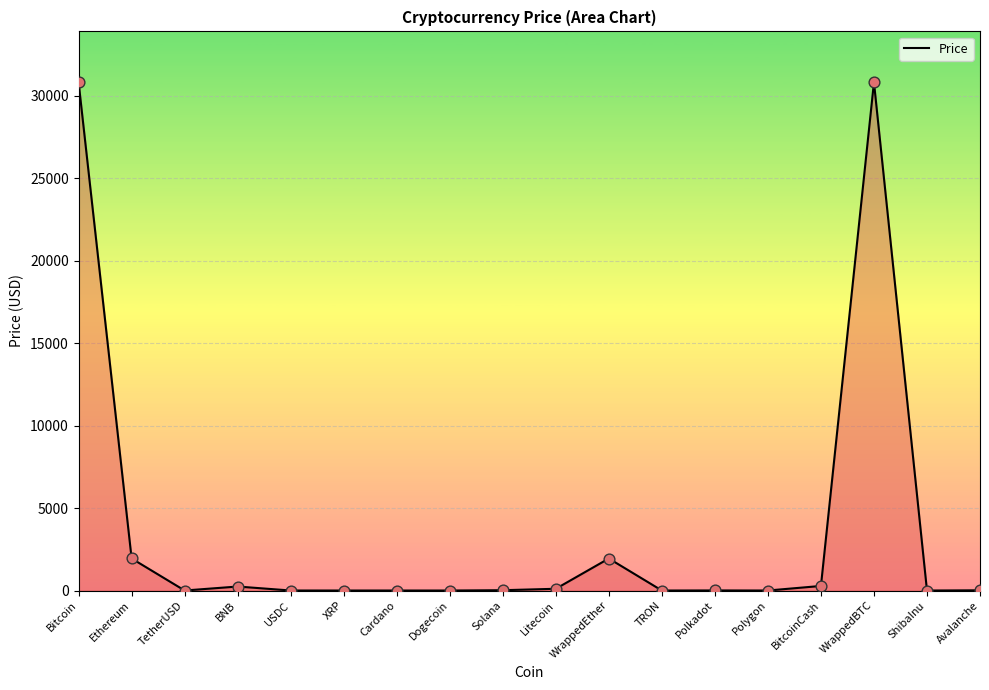

What is the difference between the maximum and minimum values?

30813.9